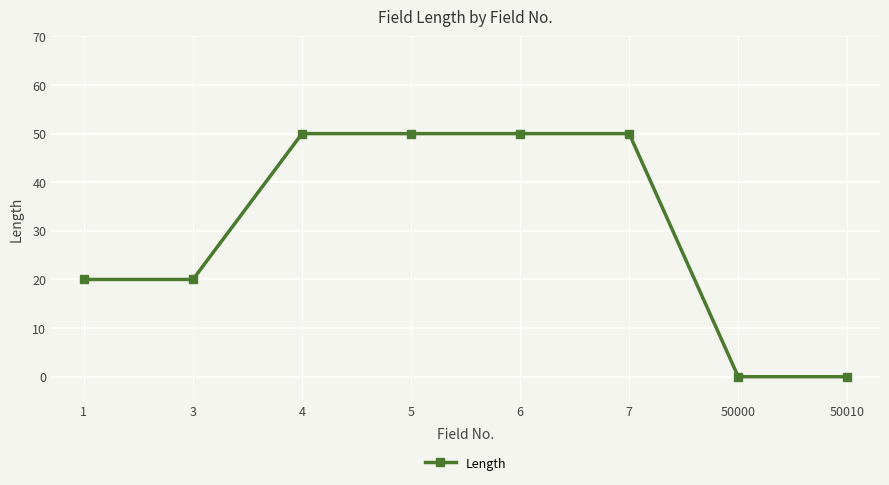

The chart shows a value of 26 at 50000. True or false?

False